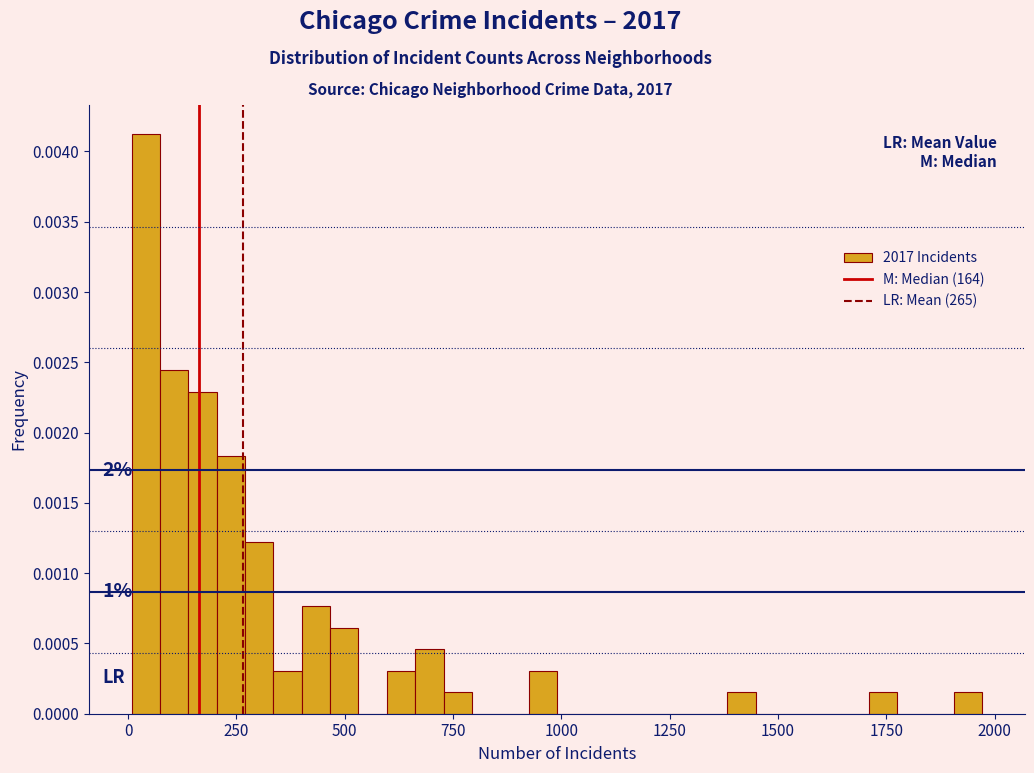

Around what value on the x-axis is the tallest bar? Give the approximate position of its centre, as read against the axis.

50